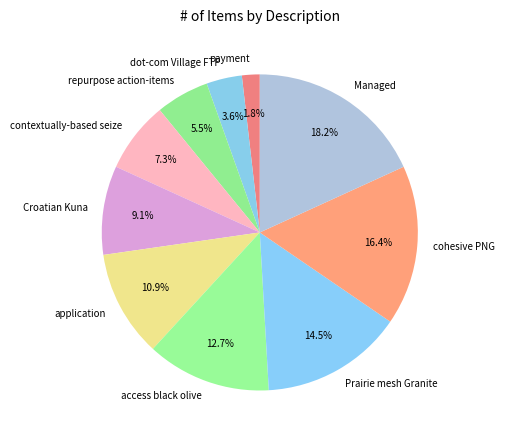

Do Prairie mesh Granite and application together represent more than half of the pie?

No